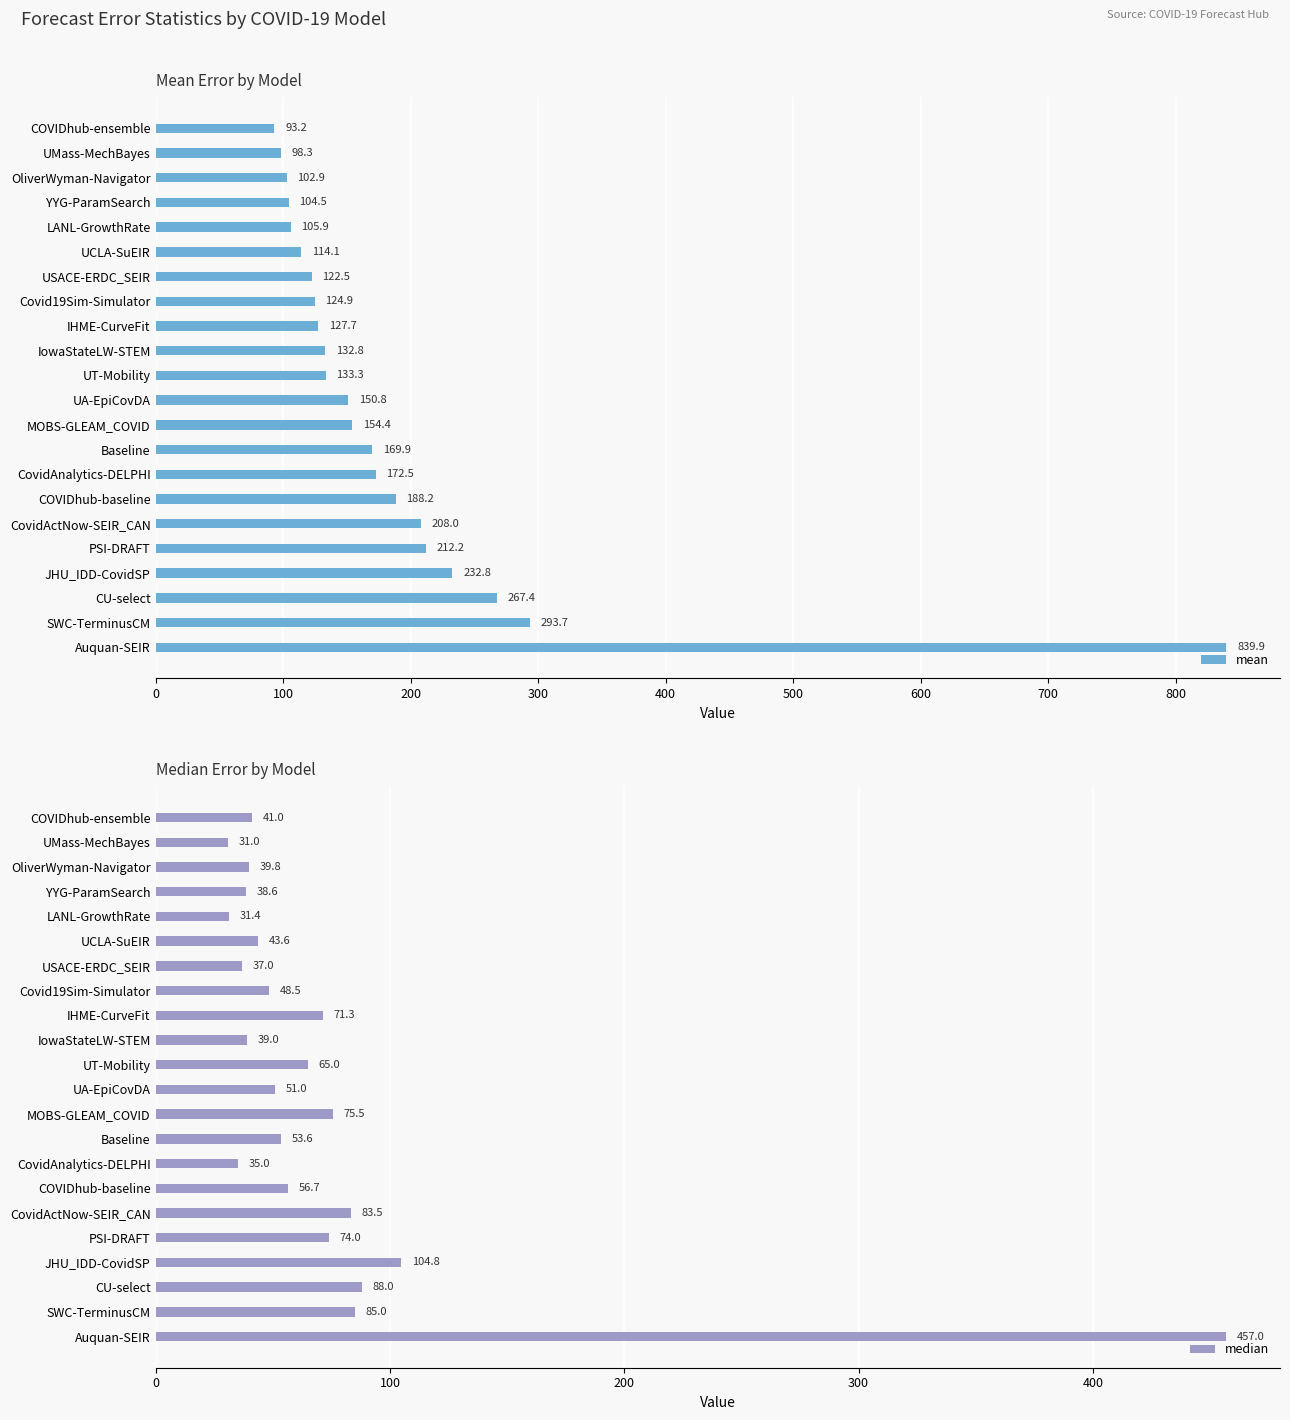

What is the sum of the mean values at UCLA-SuEIR and USACE-ERDC_SEIR?

236.6